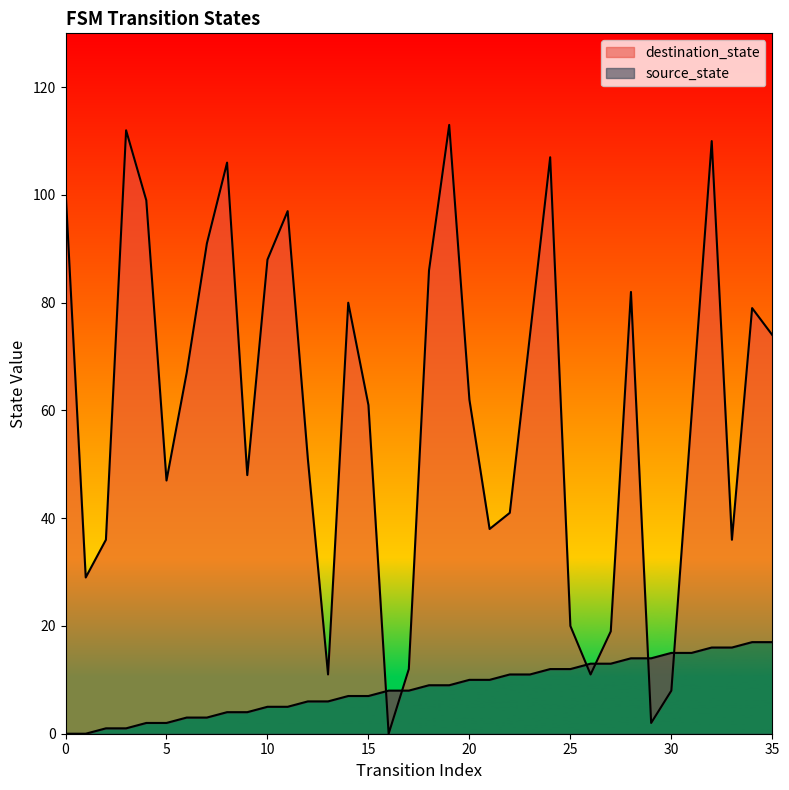

What is the spread (max minus min) of values at 24?

95